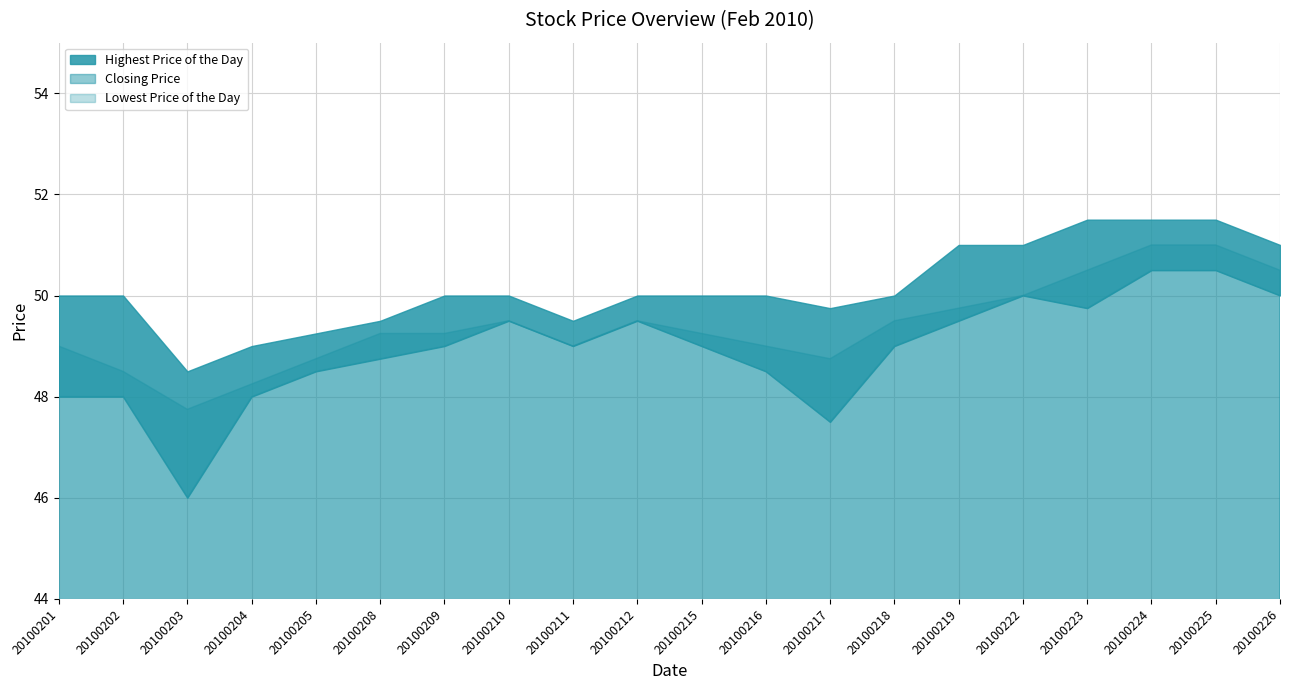

Which series has the widest spread of values?

Lowest Price of the Day